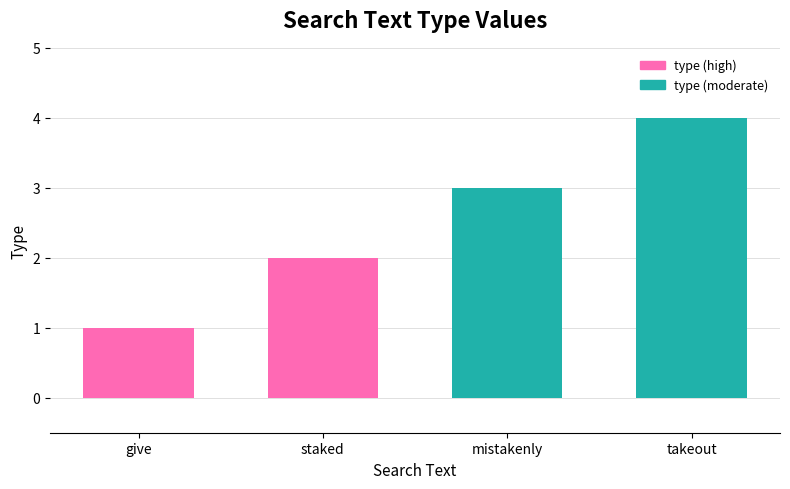

At which category does the chart reach its minimum across all series?

give